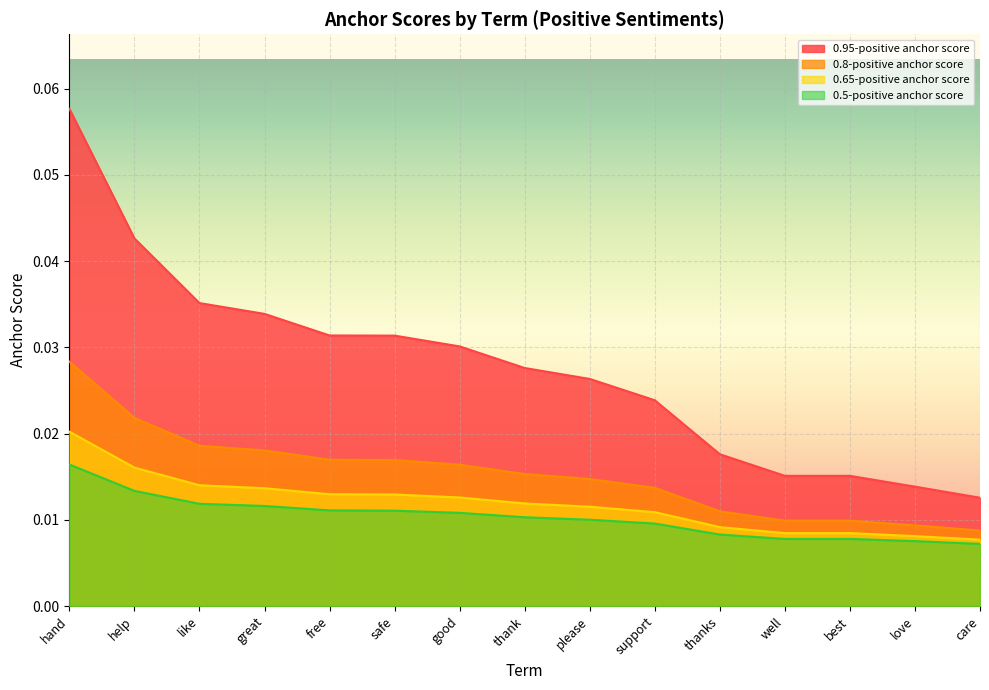

How many lines are shown in the chart?

4